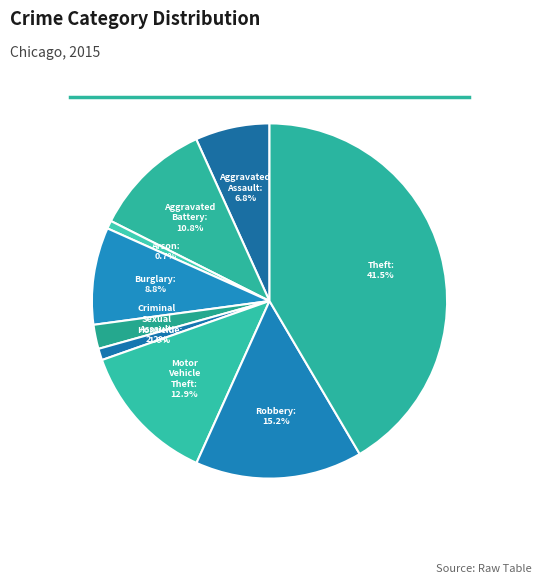

What percentage is NOT represented by Robbery?

84.8%